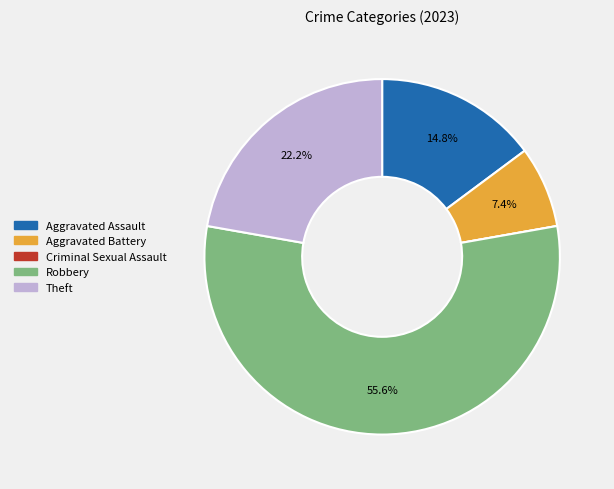

Which has a higher value, Robbery or Aggravated Battery?

Robbery